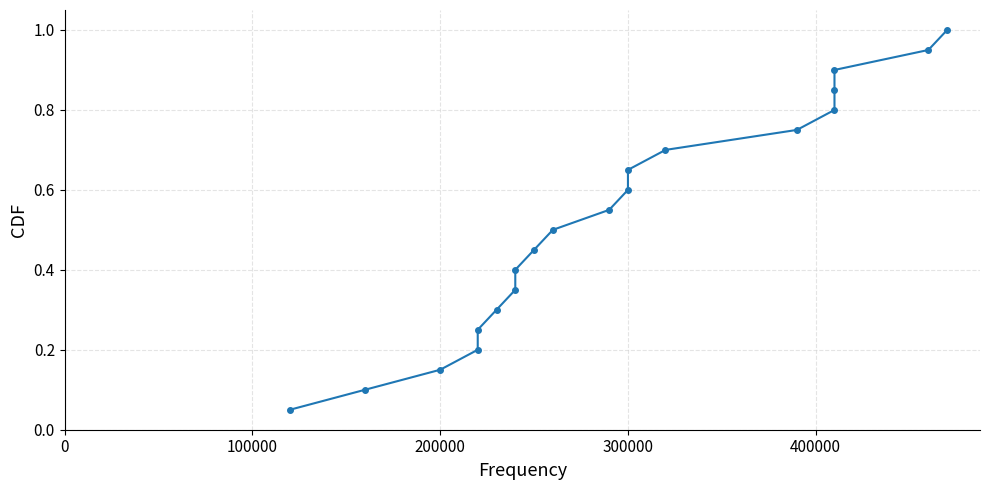

What is the average value?

0.5